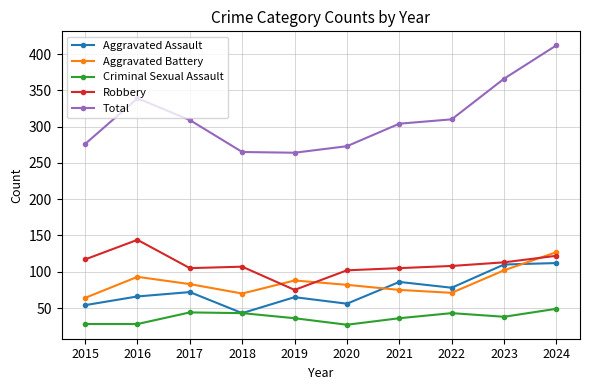

Which category has the highest value in the Total series?

2024